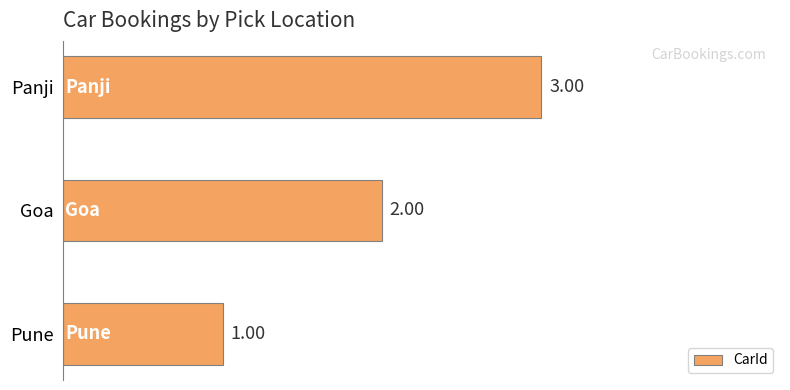

What is the sum of the values at Panji and Goa?

5